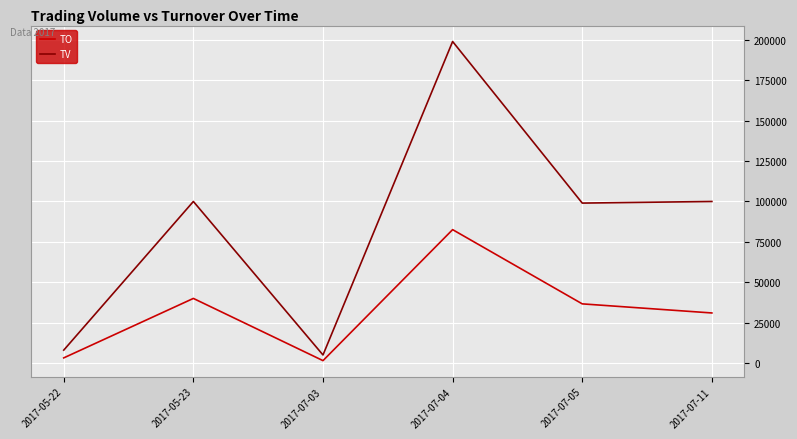

Reading left to right, what are all the values shown in this chart?

TO: 2017-05-22=3200	2017-05-23=40000	2017-07-03=1500	2017-07-04=82570	2017-07-05=36630	2017-07-11=31000
TV: 2017-05-22=8000	2017-05-23=100000	2017-07-03=5000	2017-07-04=199000	2017-07-05=99000	2017-07-11=100000